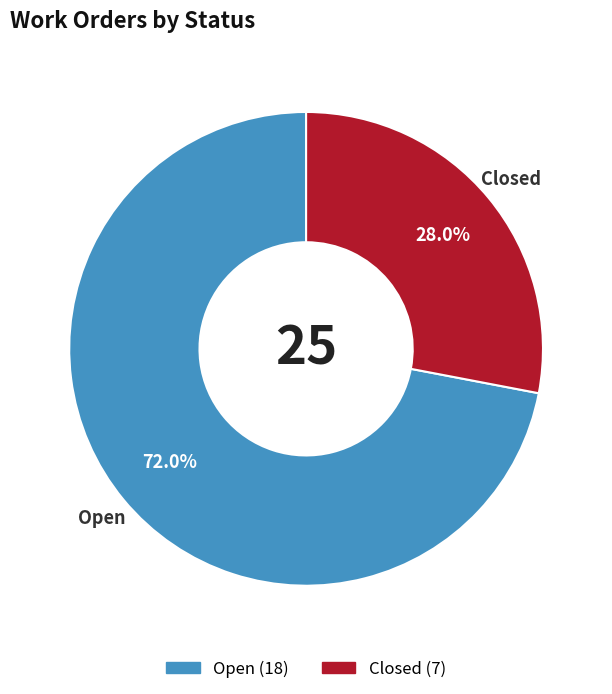

To the nearest percent, what is the difference between the largest and smallest slice percentages?

44%